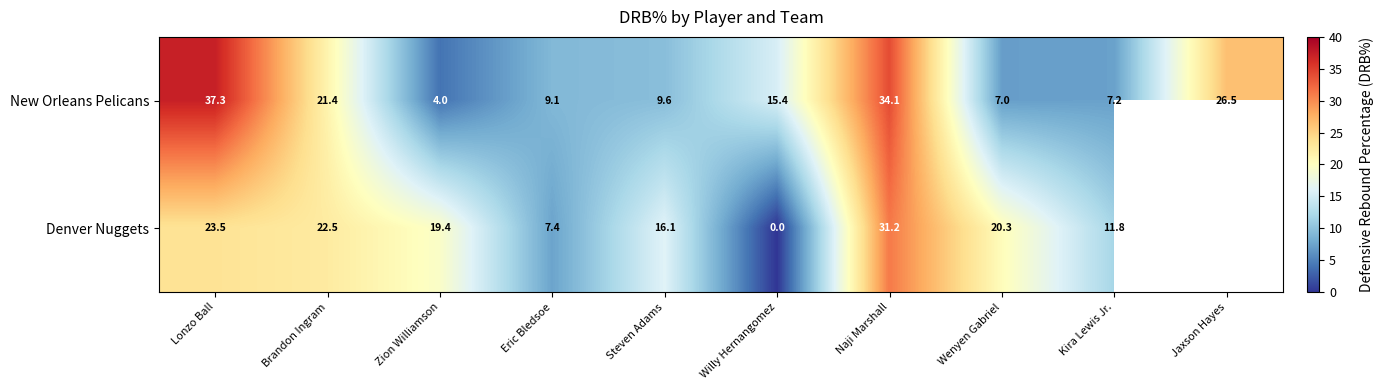

What is the minimum value for New Orleans Pelicans?

4.0